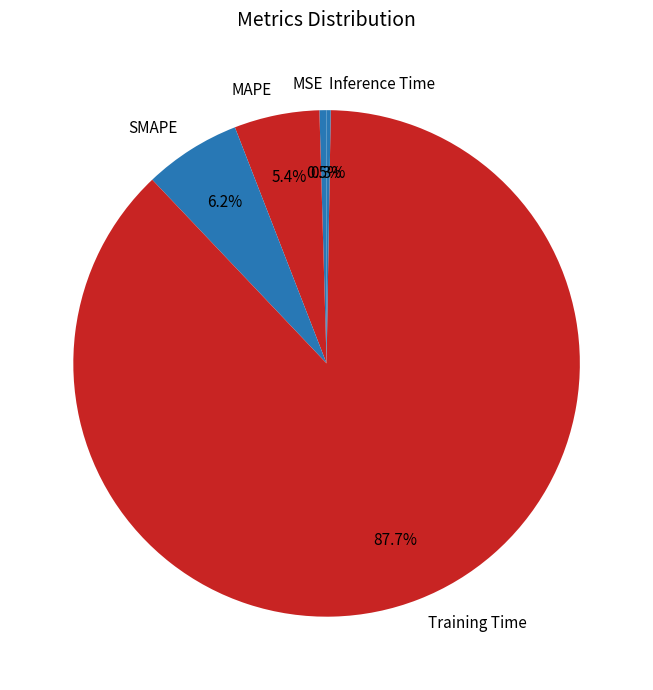

What is the majority slice?

Training Time